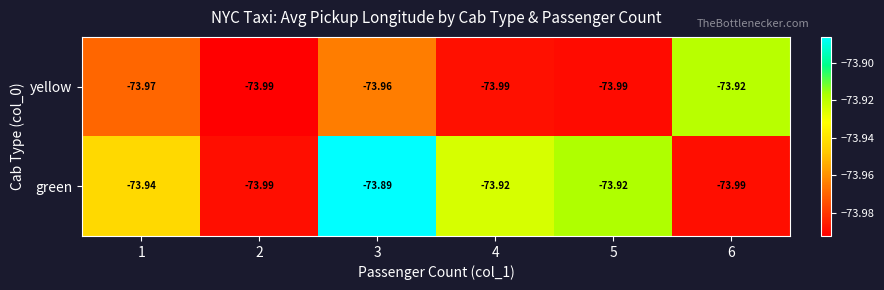

List the series in order of their peak value, lowest first.

yellow, green